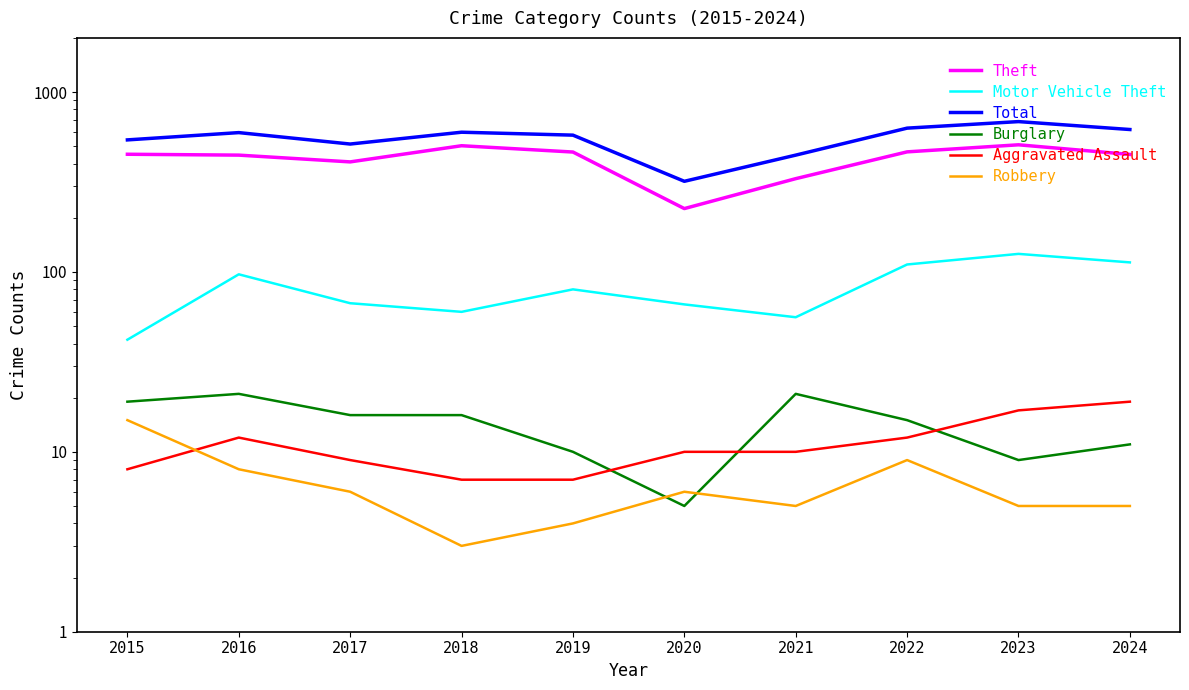

Reading left to right, list all the values displayed in this chart.

Theft: 2015=451	2016=446	2017=409	2018=503	2019=464	2020=225	2021=330	2022=465	2023=509	2024=450
Motor Vehicle Theft: 2015=42	2016=97	2017=67	2018=60	2019=80	2020=66	2021=56	2022=110	2023=126	2024=113
Total: 2015=542	2016=595	2017=514	2018=598	2019=576	2020=319	2021=446	2022=630	2023=685	2024=619
Burglary: 2015=19	2016=21	2017=16	2018=16	2019=10	2020=5	2021=21	2022=15	2023=9	2024=11
Aggravated Assault: 2015=8	2016=12	2017=9	2018=7	2019=7	2020=10	2021=10	2022=12	2023=17	2024=19
Robbery: 2015=15	2016=8	2017=6	2018=3	2019=4	2020=6	2021=5	2022=9	2023=5	2024=5